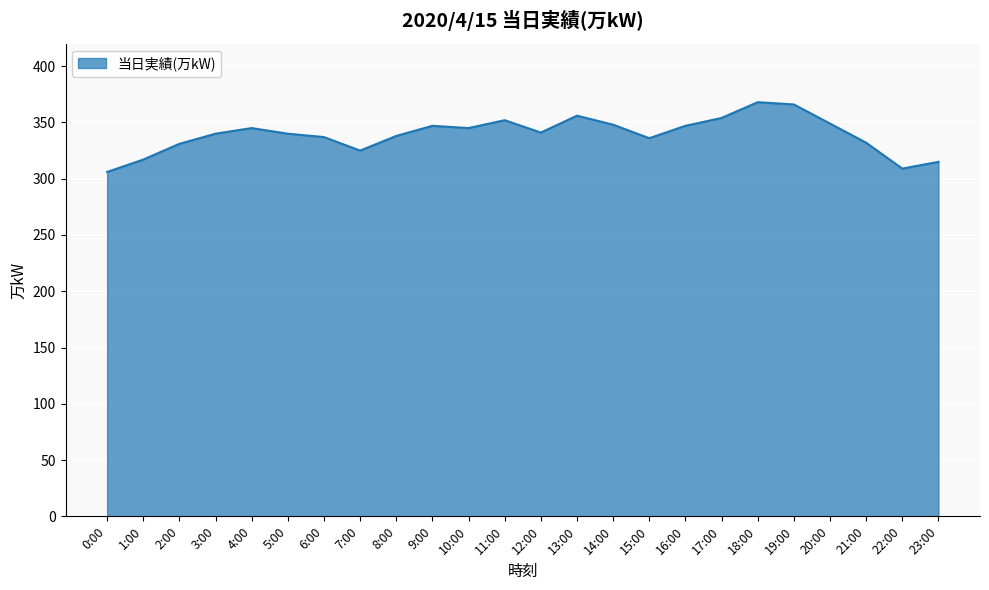

What is the minimum value shown in the chart?

306